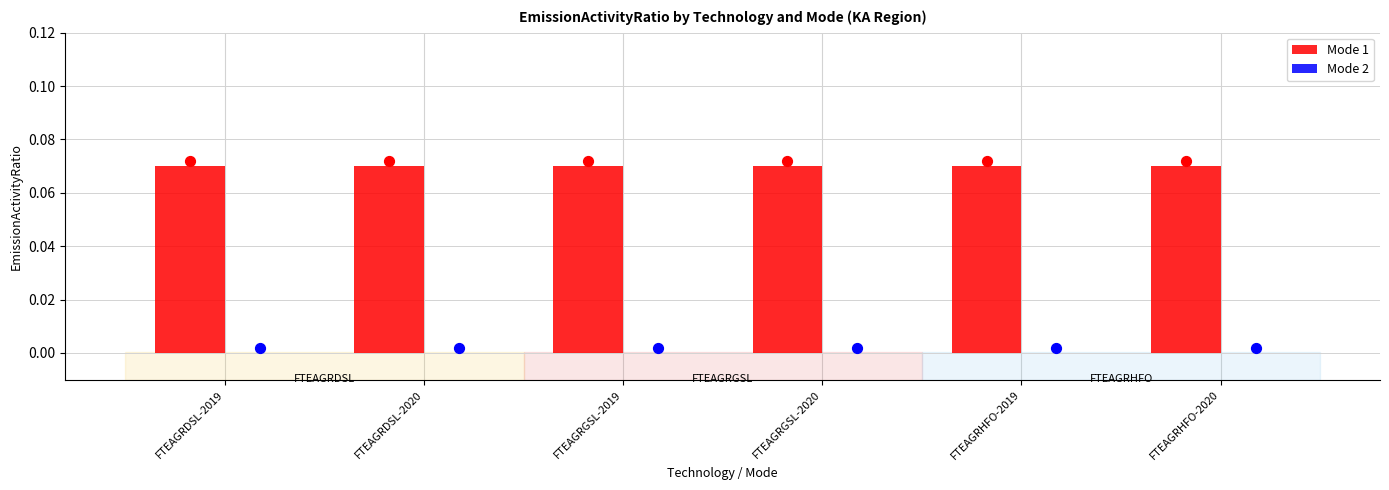

Which series has the largest total across all categories?

Mode 1